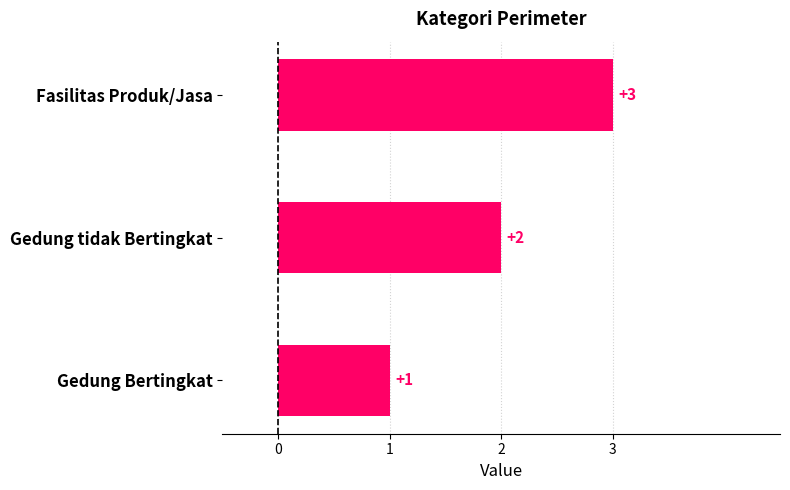

Which has a higher value, Gedung tidak Bertingkat or Fasilitas Produk/Jasa?

Fasilitas Produk/Jasa